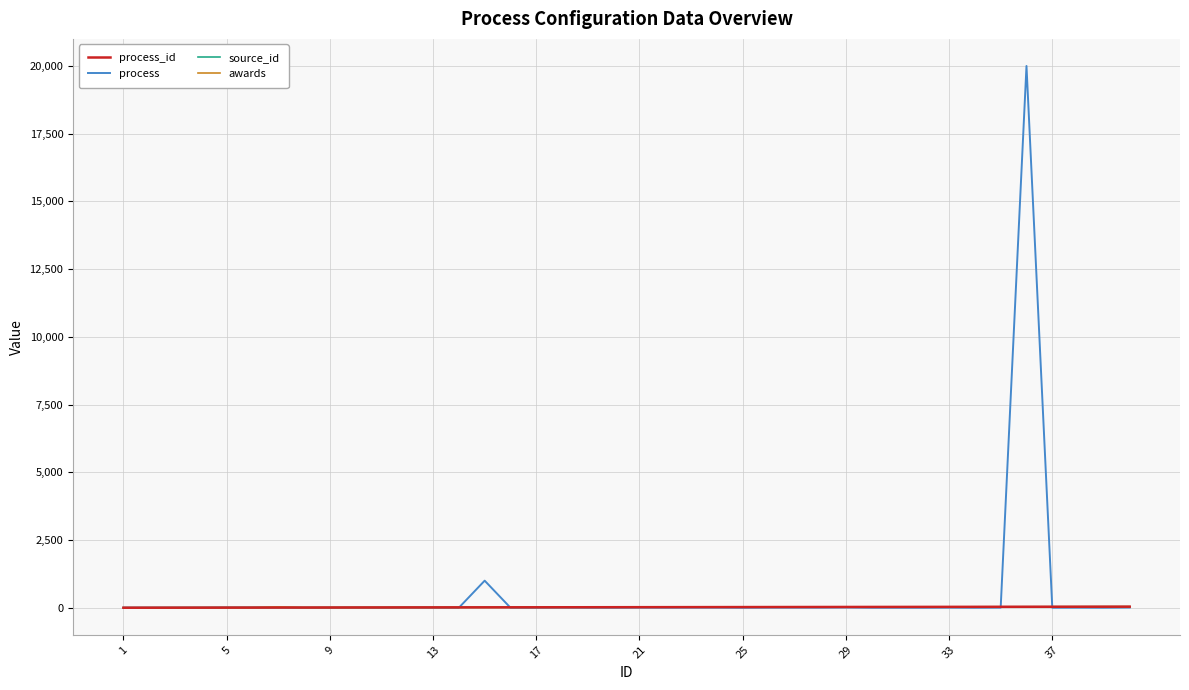

What is the average value of the process series?

529